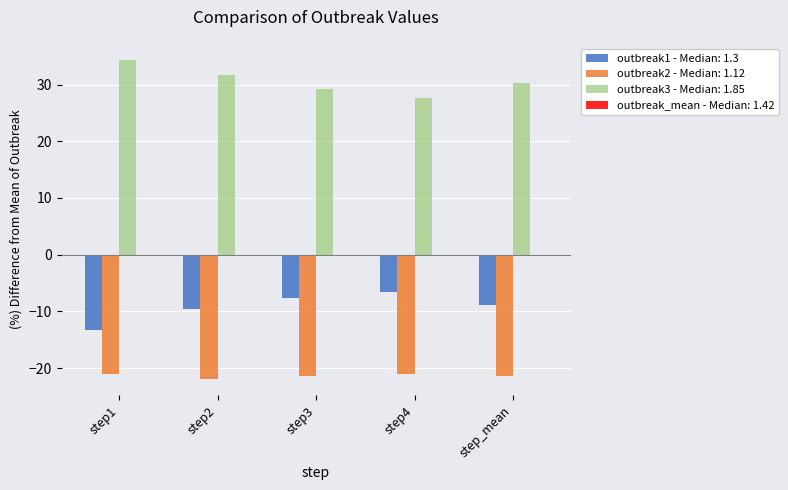

Which series has the largest total across all categories?

outbreak3 - Median: 1.85